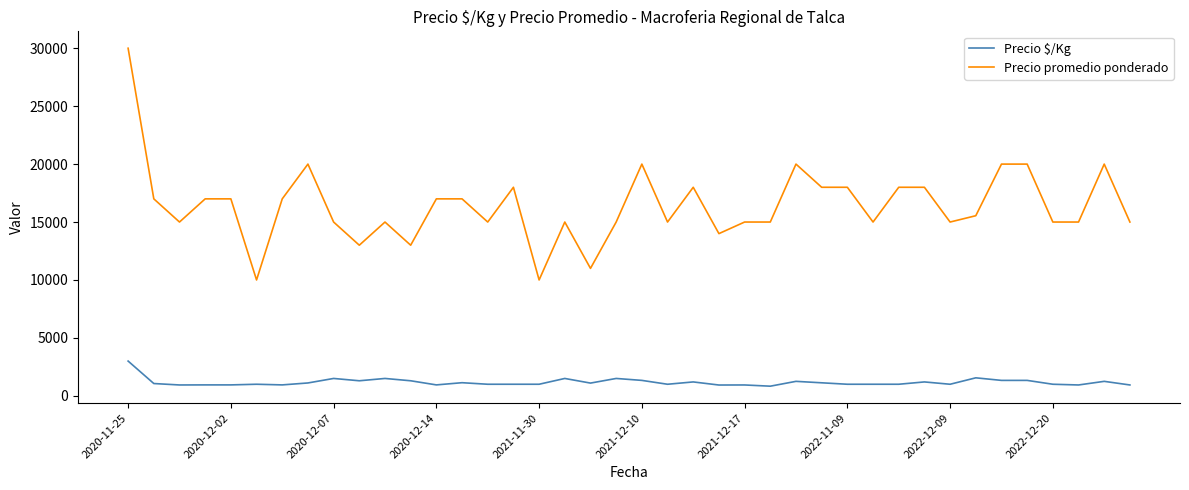

Which series has the widest spread of values?

Precio promedio ponderado